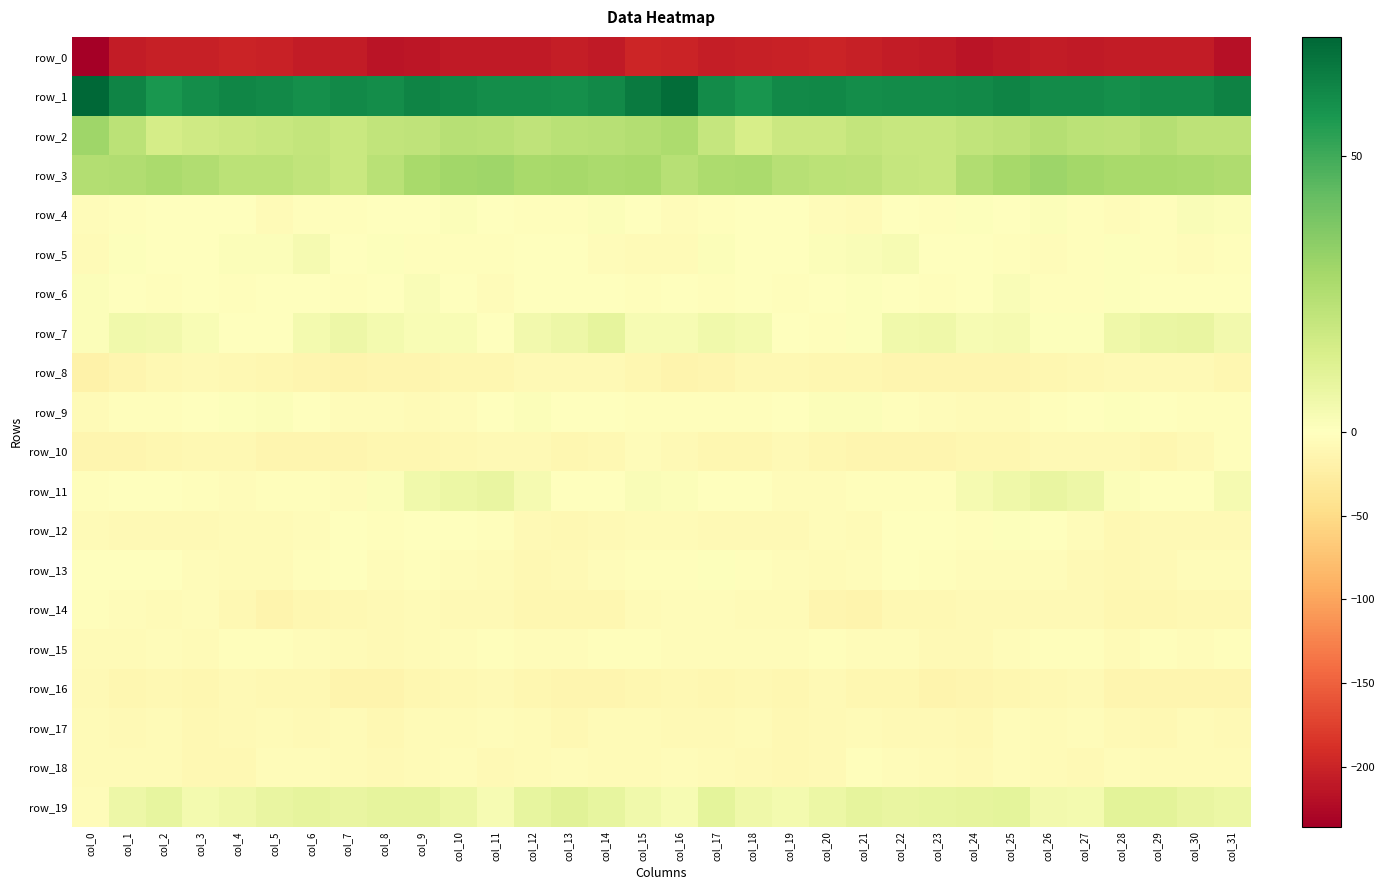

Which has a higher value, col_6 or col_23?

col_6